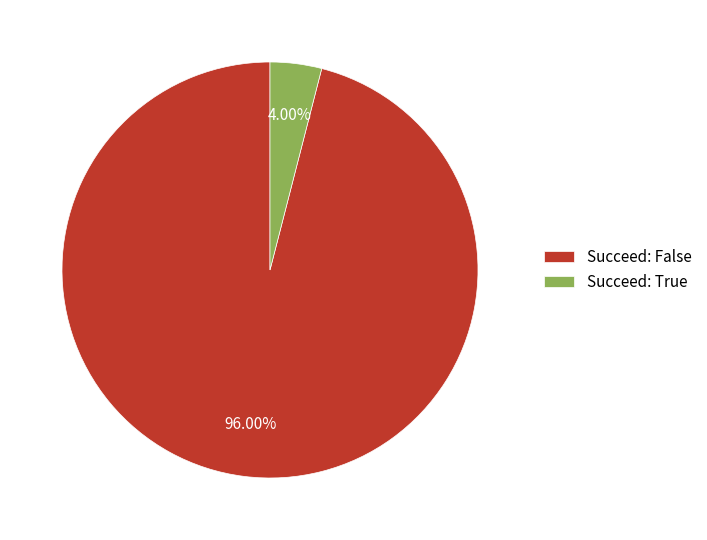

Does Succeed: False account for over 50% of the chart?

Yes